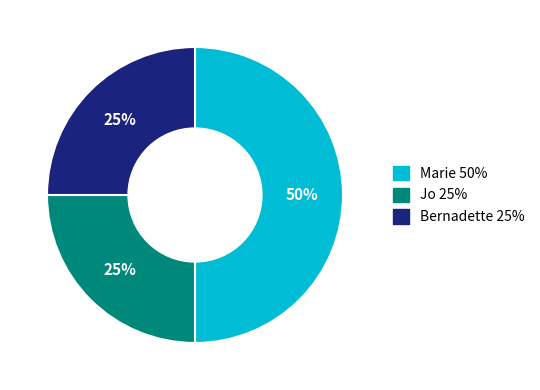

True or false: Bernadette accounts for 11% of the total.

False